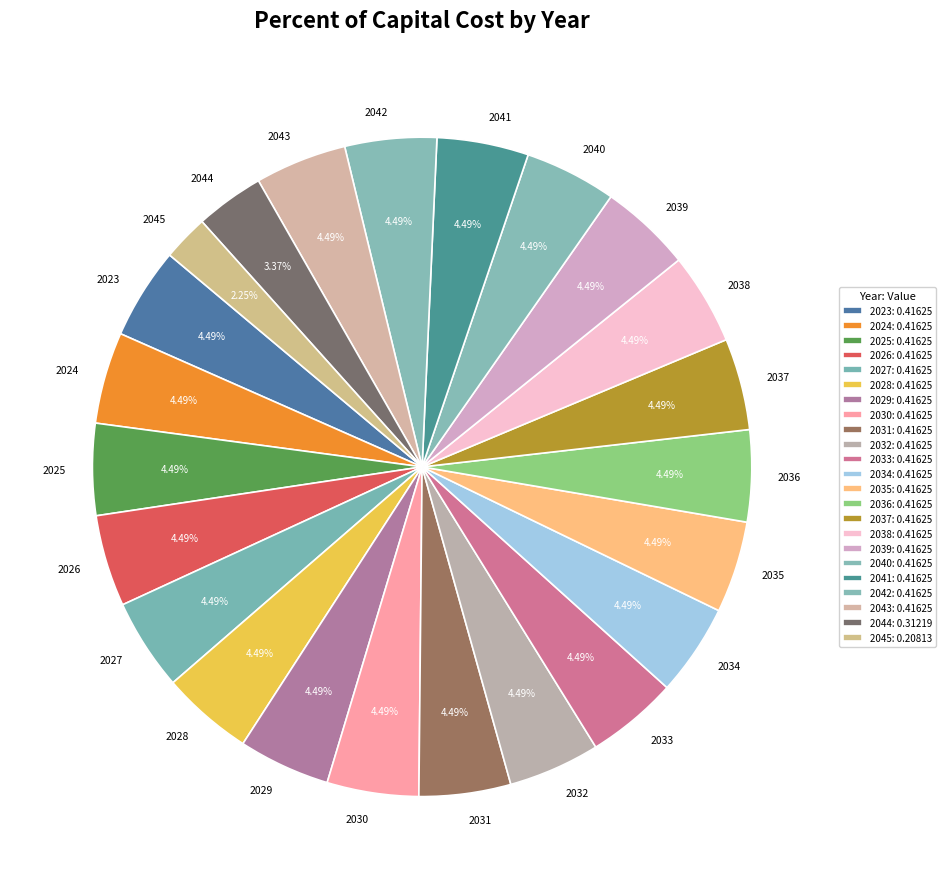

To the nearest percent, what percentage of the pie is 2045?

2%